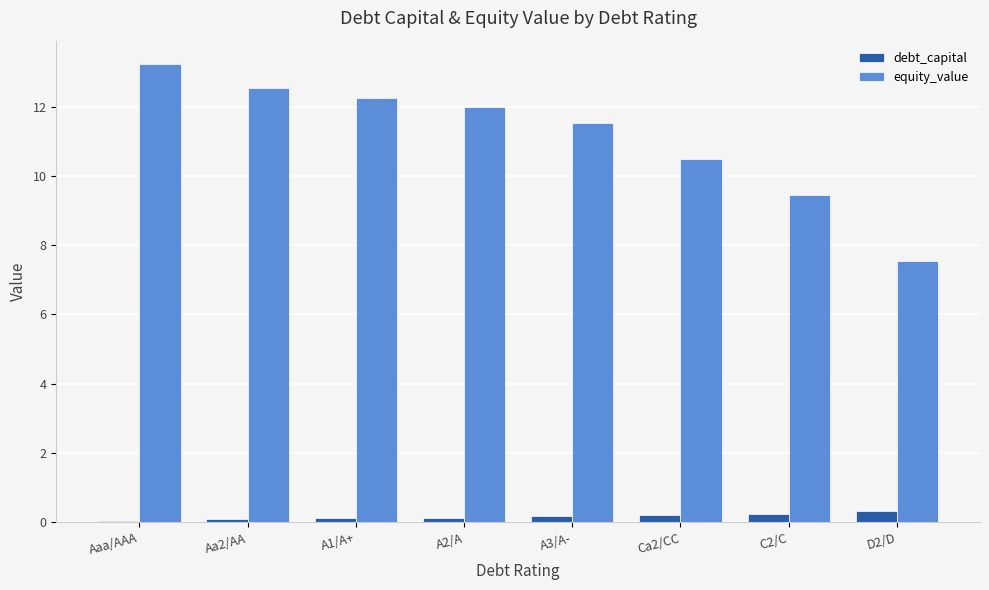

At which label does equity_value first exceed 11?

Aaa/AAA